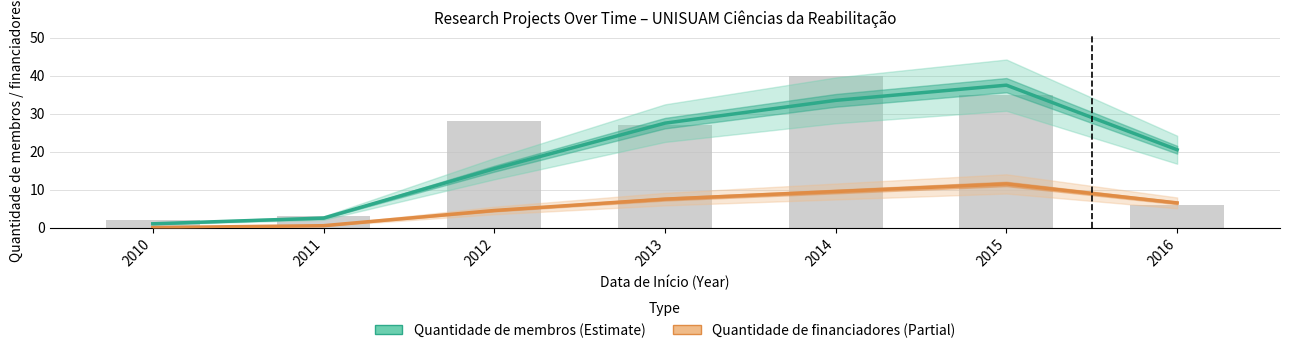

What is the maximum value for Quantidade de membros?

37.5